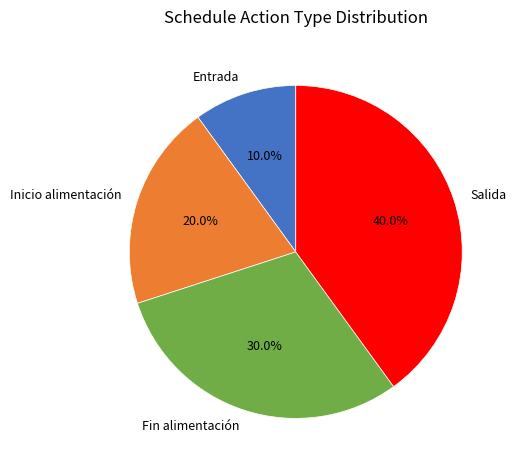

Rank the categories by value from highest to lowest.

Salida, Fin alimentación, Inicio alimentación, Entrada